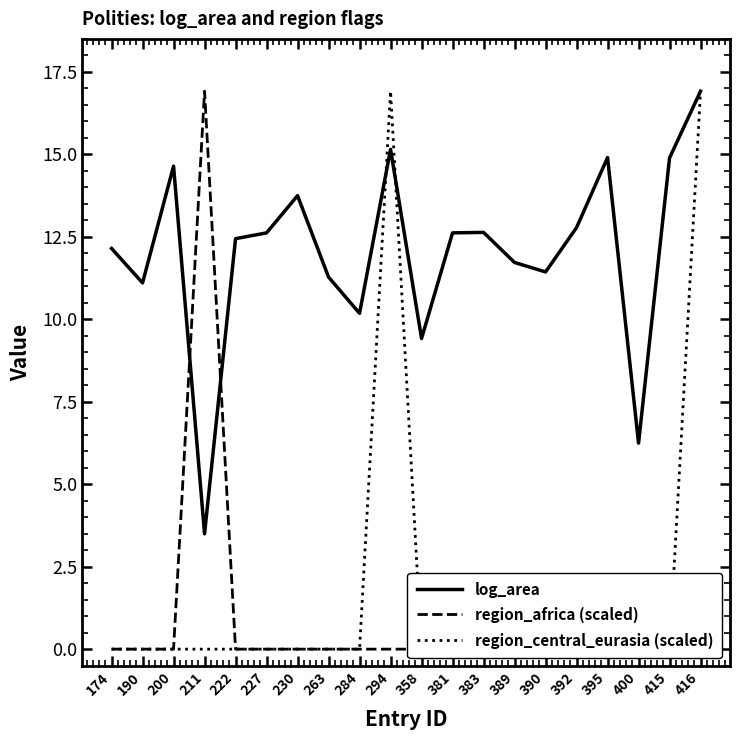

Reading right to left, what are all the values shown in this chart?

log_area: 16.9	14.9	6.2	14.9	12.8	11.4	11.7	12.6	12.6	9.4	15.2	10.2	11.3	13.7	12.6	12.4	3.5	14.6	11.1	12.1
region_africa (scaled): 0.0	0.0	0.0	0.0	0.0	0.0	0.0	0.0	0.0	0.0	0.0	0.0	0.0	0.0	0.0	0.0	16.9	0.0	0.0	0.0
region_central_eurasia (scaled): 16.9	0.0	0.0	0.0	0.0	0.0	0.0	0.0	0.0	0.0	16.9	0.0	0.0	0.0	0.0	0.0	0.0	0.0	0.0	0.0